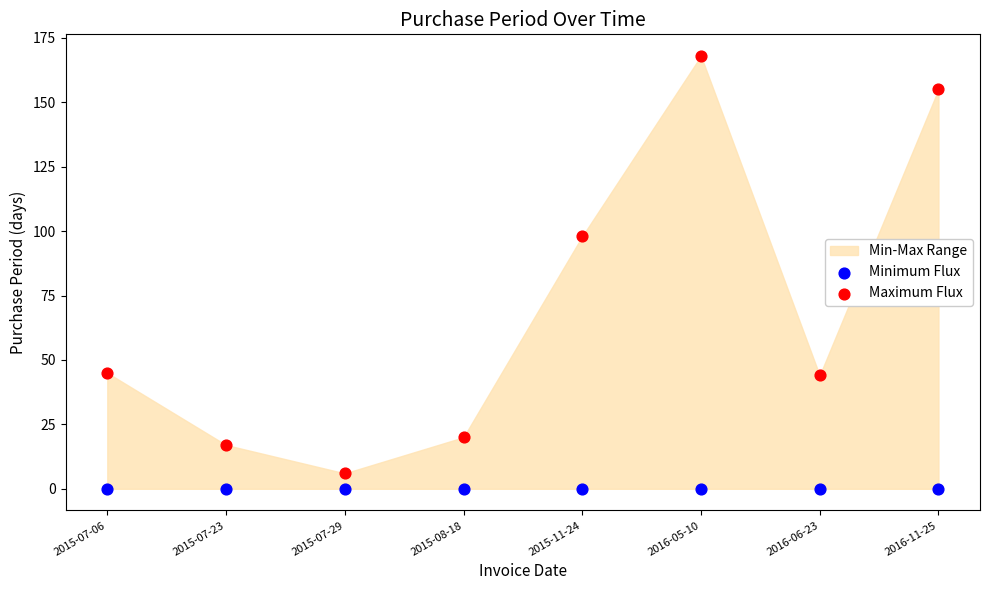

Across all series, what Y value is closest to 84?

98